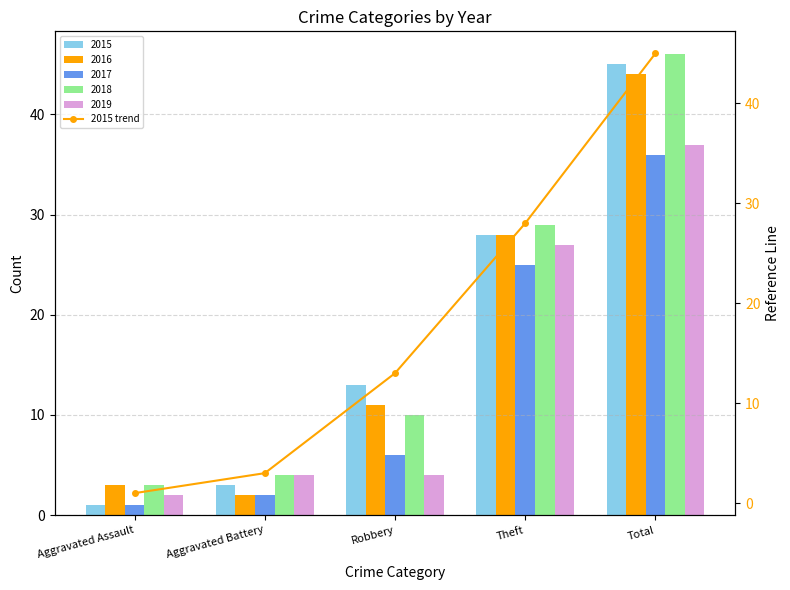

Count the number of categories in the chart.

5